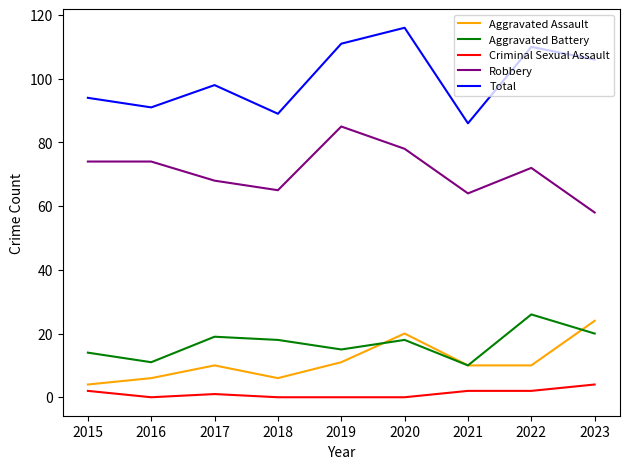

What is the difference between the highest and lowest values at 2020?

116